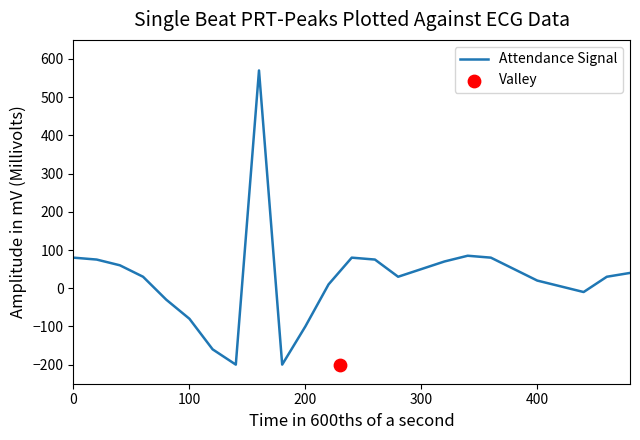

True or false: Attendance Signal has a value of -28 at 100.

False